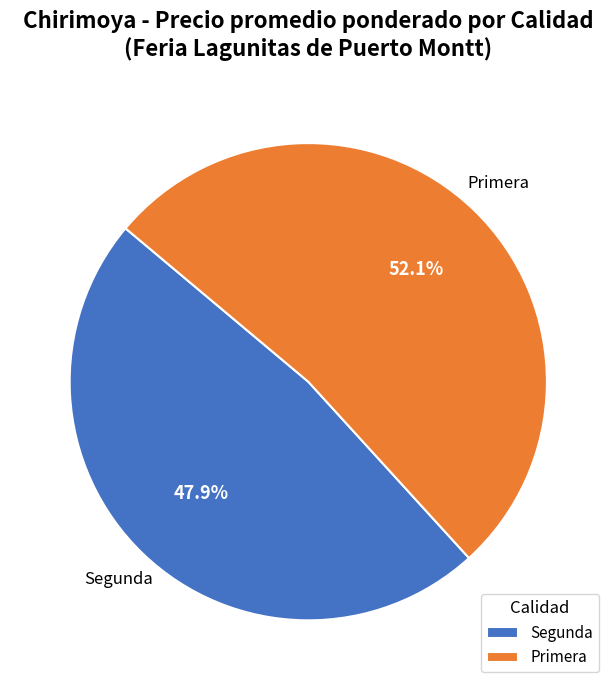

Rank the categories by value from lowest to highest.

Segunda, Primera